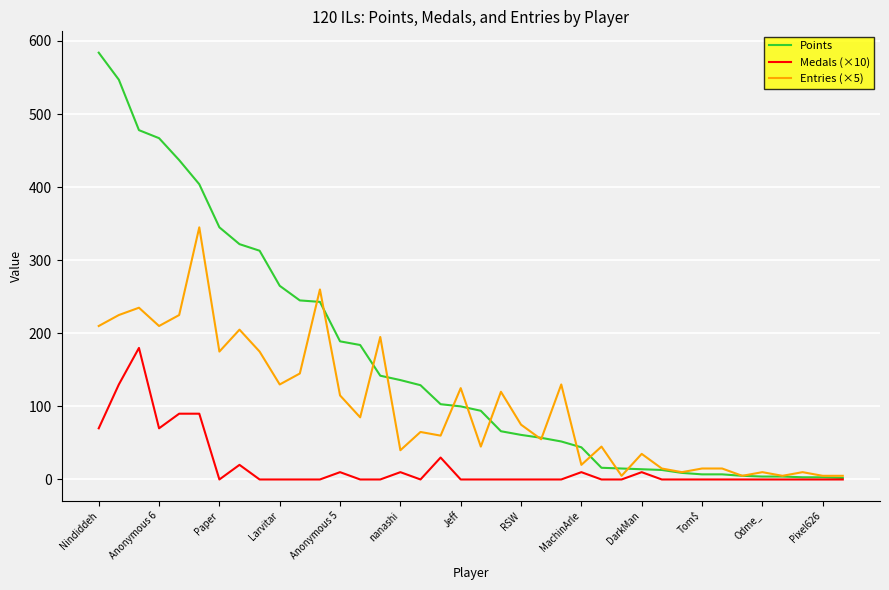

At how many categories does at least one series exceed 558?

1